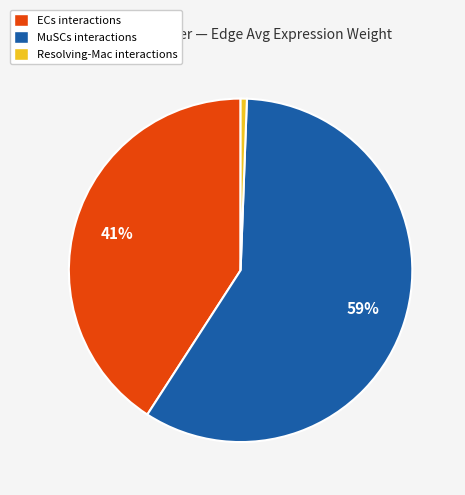

Is there a majority slice in this chart?

Yes